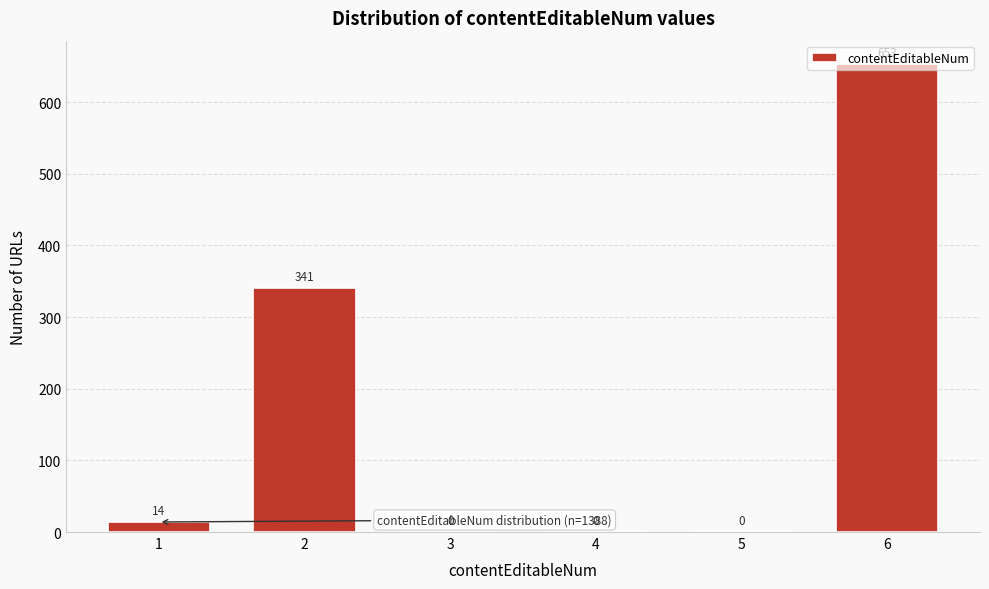

Between 2 and 6, which is larger?

6